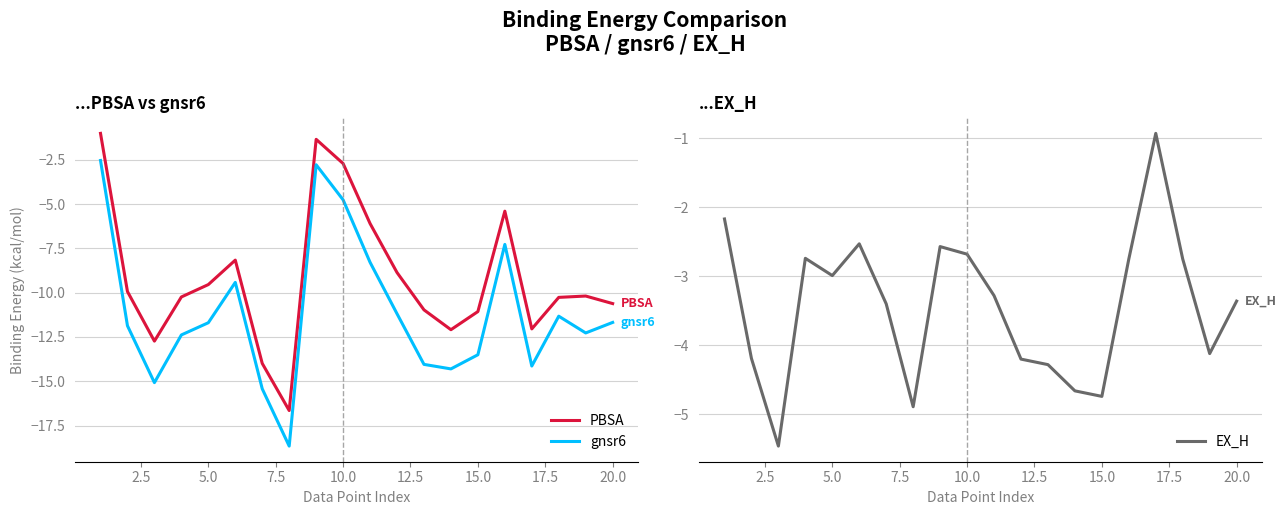

Which series has the largest range (max minus min)?

gnsr6